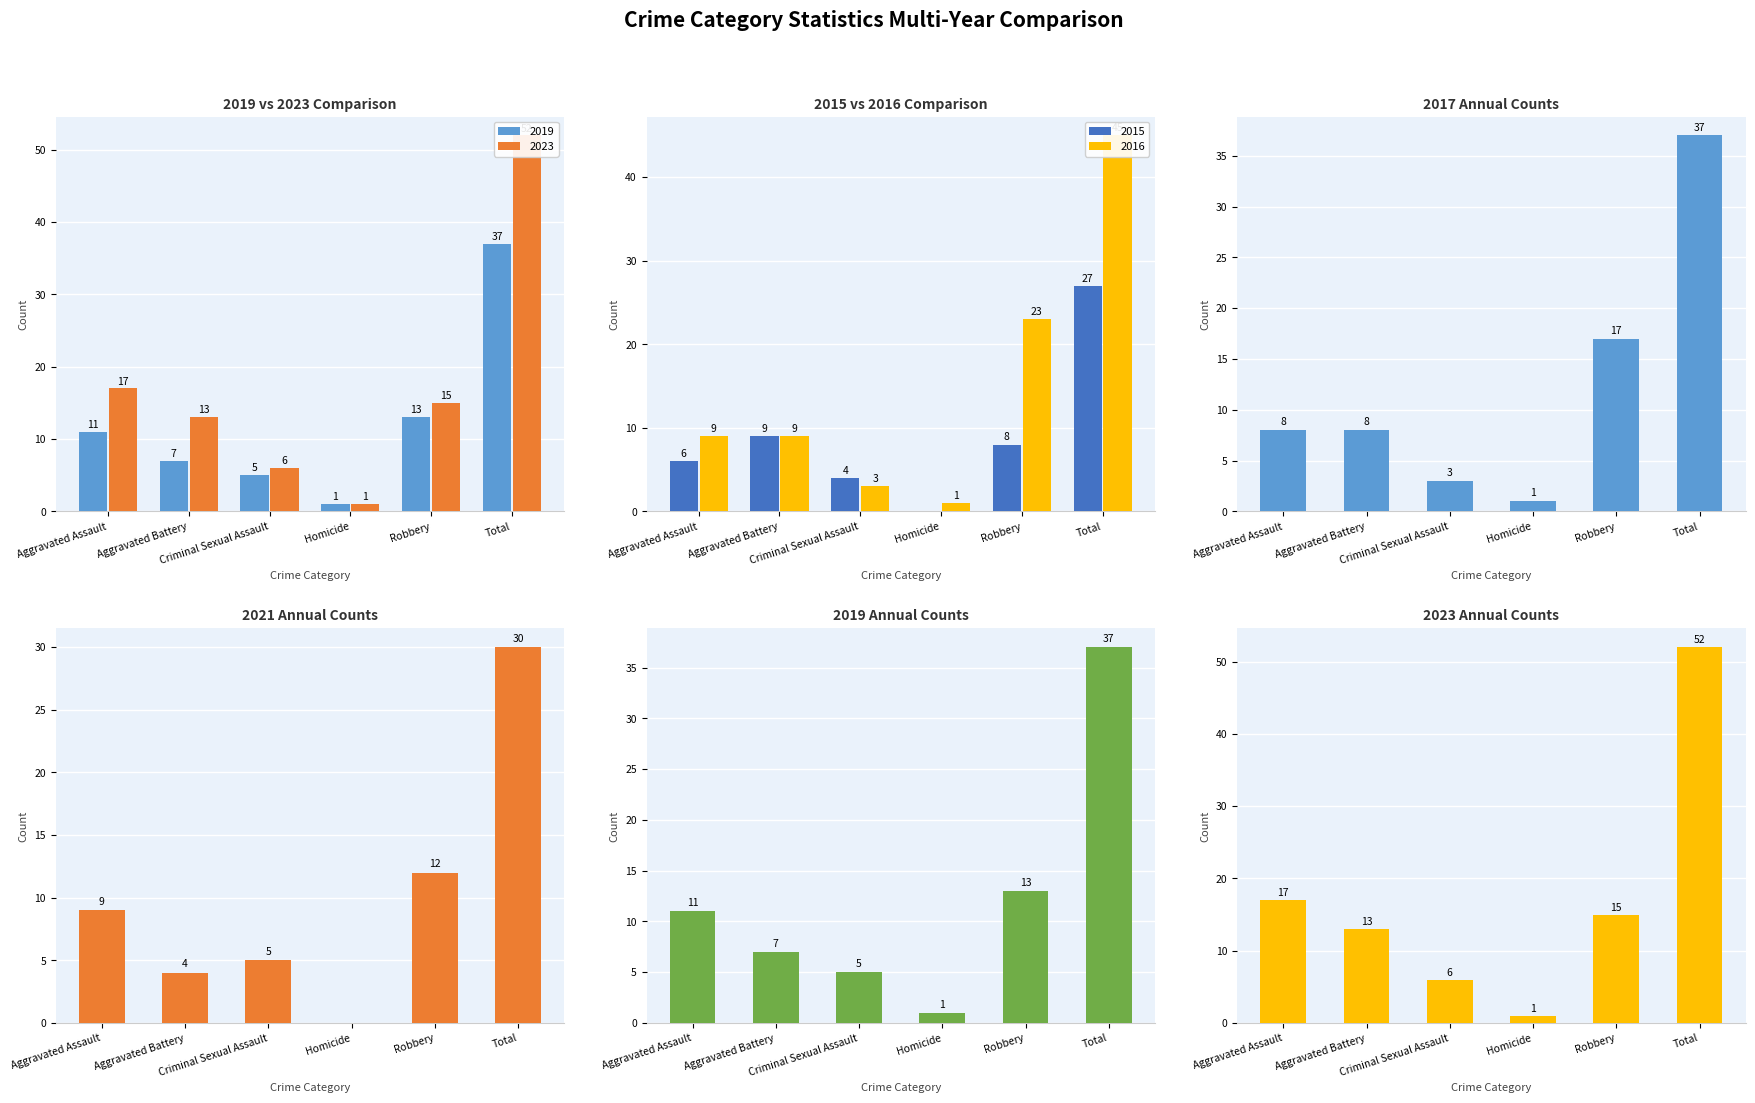

Reading right to left, list all the values displayed in this chart.

2019: Total=37	Robbery=13	Homicide=1	Criminal Sexual Assault=5	Aggravated Battery=7	Aggravated Assault=11
2023: Total=52	Robbery=15	Homicide=1	Criminal Sexual Assault=6	Aggravated Battery=13	Aggravated Assault=17
2015: Total=27	Robbery=8	Homicide=0	Criminal Sexual Assault=4	Aggravated Battery=9	Aggravated Assault=6
2016: Total=45	Robbery=23	Homicide=1	Criminal Sexual Assault=3	Aggravated Battery=9	Aggravated Assault=9
2017: Total=37	Robbery=17	Homicide=1	Criminal Sexual Assault=3	Aggravated Battery=8	Aggravated Assault=8
2021: Total=30	Robbery=12	Homicide=0	Criminal Sexual Assault=5	Aggravated Battery=4	Aggravated Assault=9